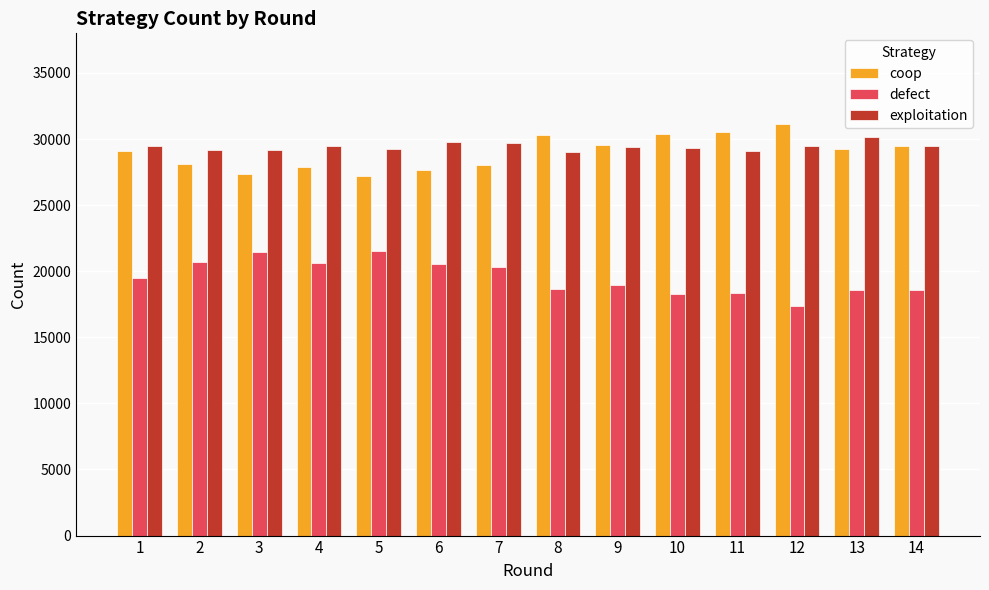

Is the value of coop at 5 greater than the value of defect at 10?

Yes